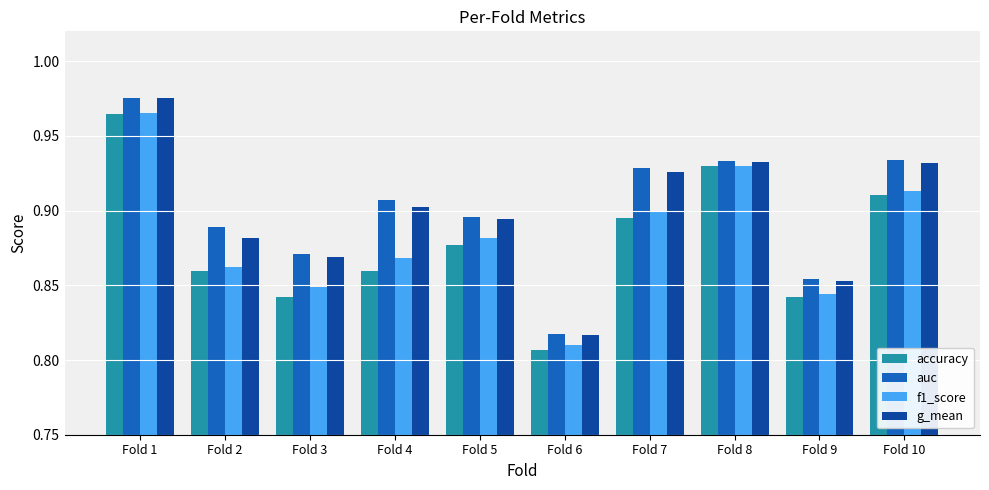

Which category has the highest value across all series?

Fold 1